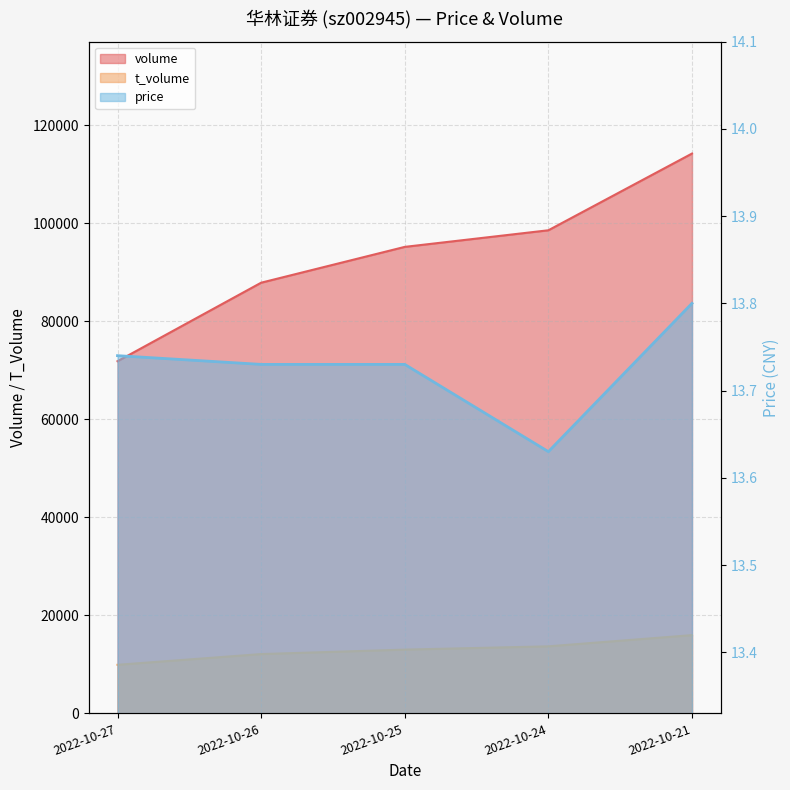

Reading left to right, list all the values displayed in this chart.

volume: 71850.0	87872.0	95181.0	98569.0	114224.0
t_volume: 9908.0	12098.0	13006.0	13678.0	15963.0
price: 13.7	13.7	13.7	13.6	13.8